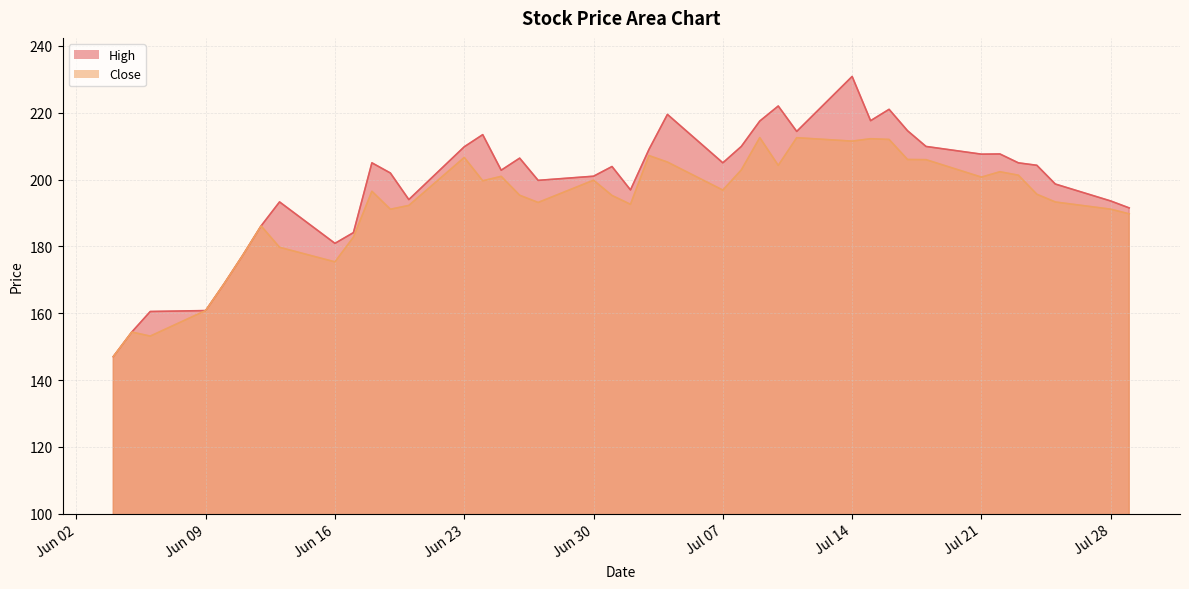

How many values in the Close series exceed 196?

20